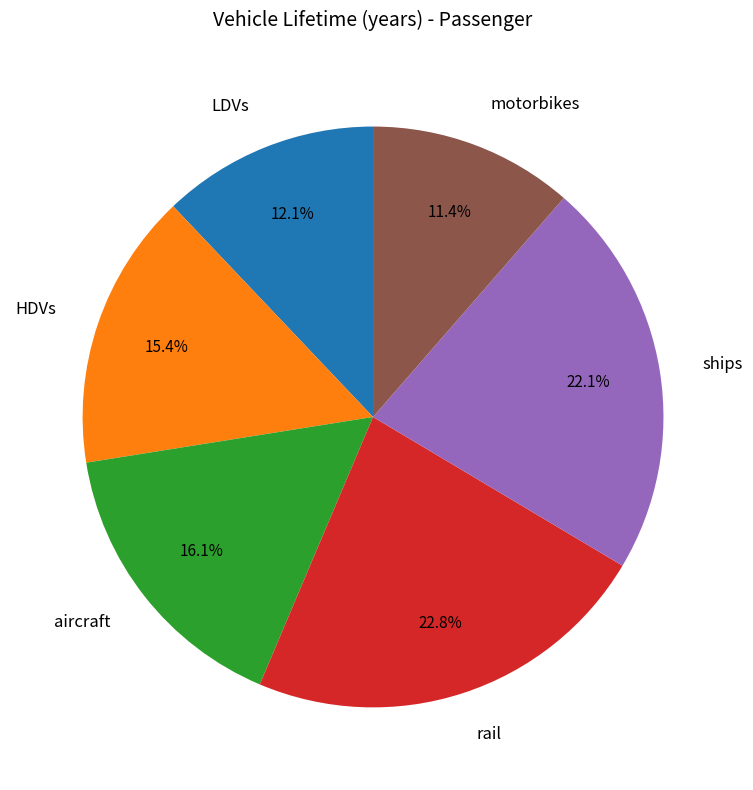

Rank the categories by value from lowest to highest.

motorbikes, LDVs, HDVs, aircraft, ships, rail